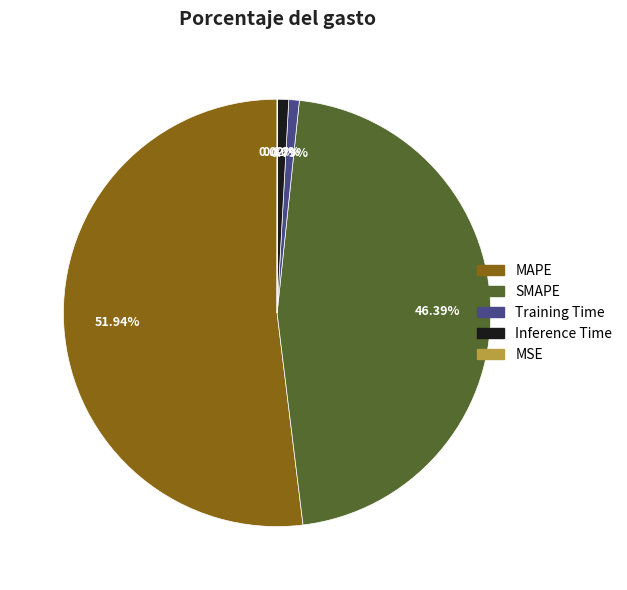

Which category accounts for the majority?

MAPE